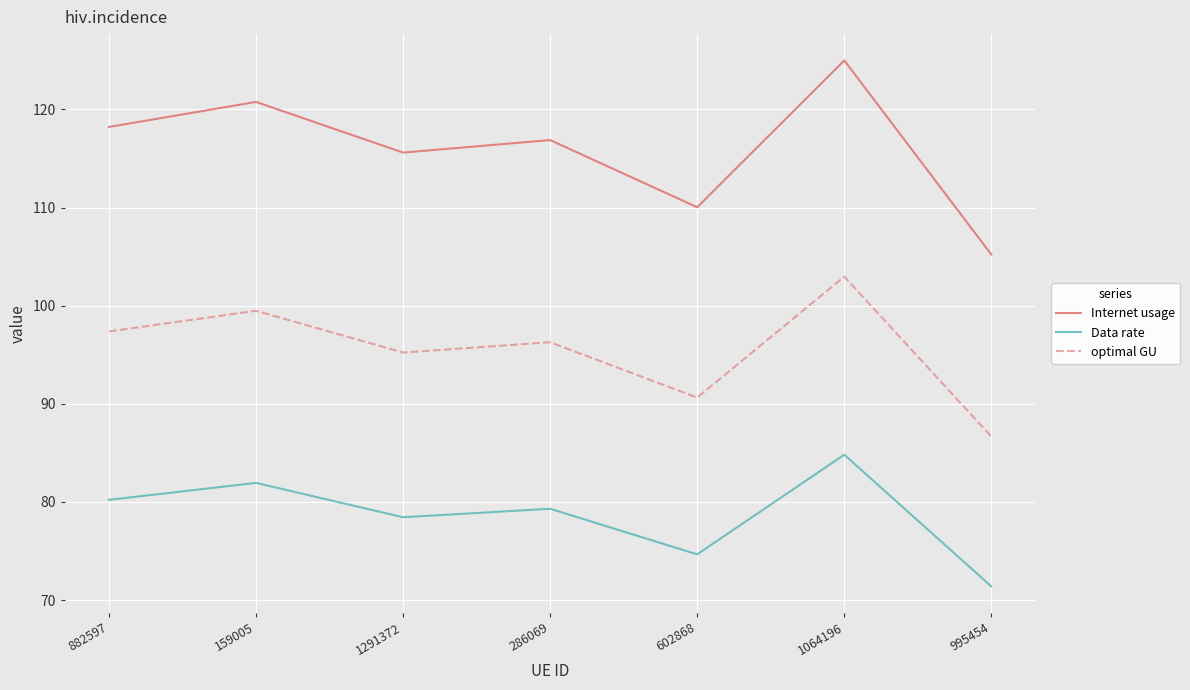

Reading left to right, extract all data points from this chart.

Internet usage: 882597=118.2	159005=120.8	1291372=115.6	286069=116.9	602868=110.0	1064196=125.0	995454=105.2
Data rate: 882597=80.2	159005=81.9	1291372=78.4	286069=79.3	602868=74.7	1064196=84.8	995454=71.4
optimal GU: 882597=97.4	159005=99.5	1291372=95.2	286069=96.3	602868=90.6	1064196=103.0	995454=86.7